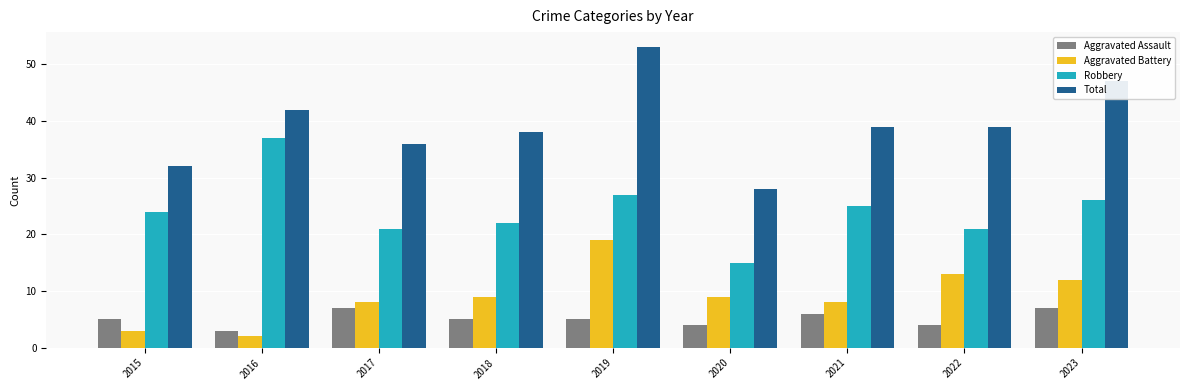

The value of Robbery at 2018 is 22. True or false?

True